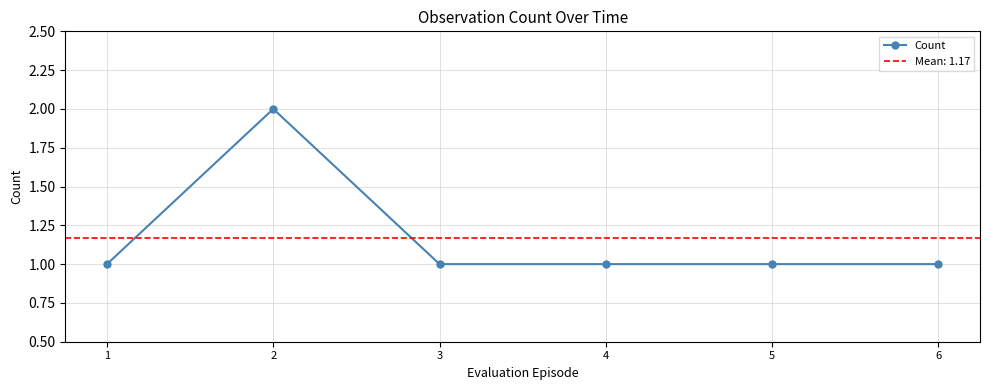

At which label is the value closest to 1?

1